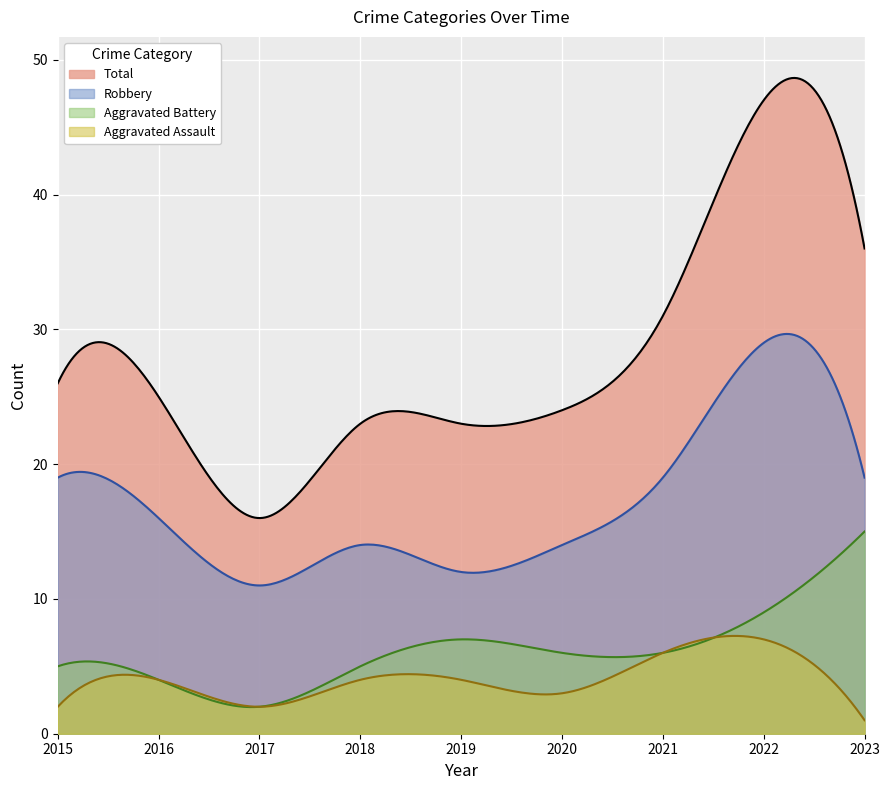

How many categories are shown in the chart?

300